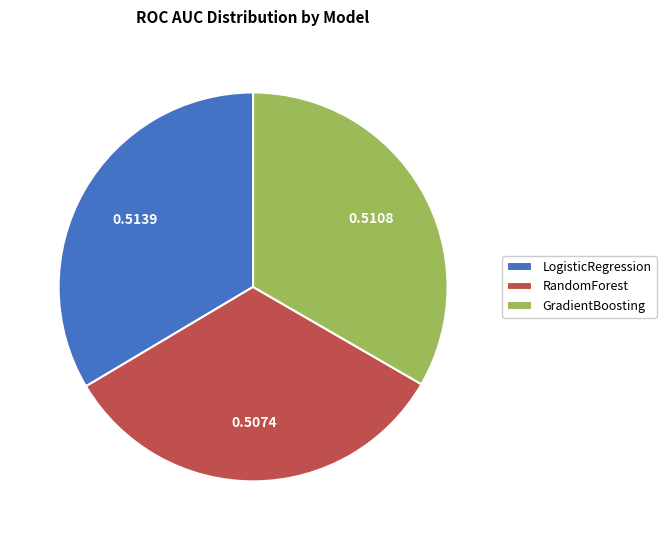

The GradientBoosting slice represents 24% of the pie. True or false?

False